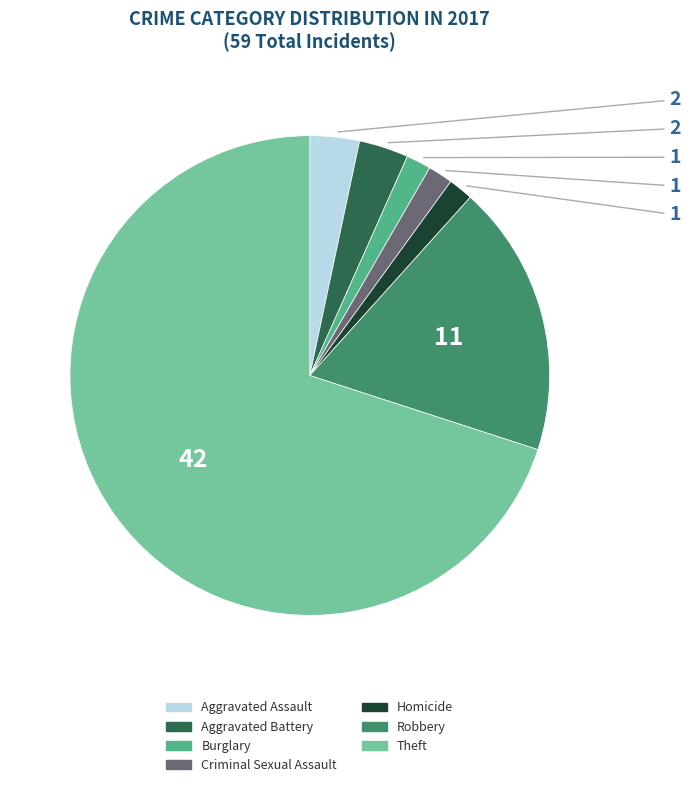

What is the ratio of the value at Robbery to the value at Aggravated Battery?

5.5